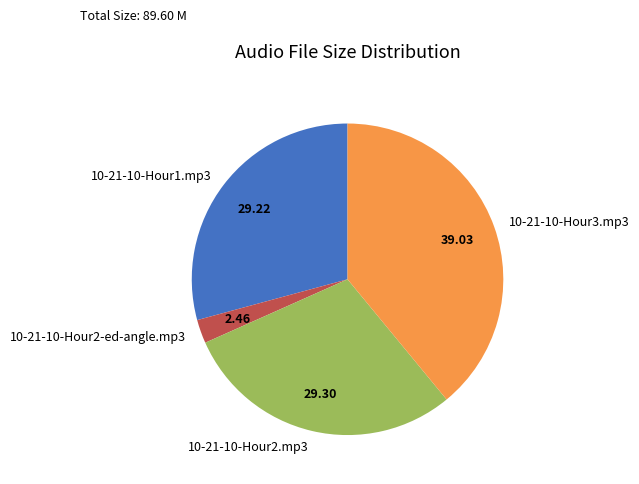

Do 10-21-10-Hour2.mp3 and 10-21-10-Hour1.mp3 together represent more than half of the pie?

Yes